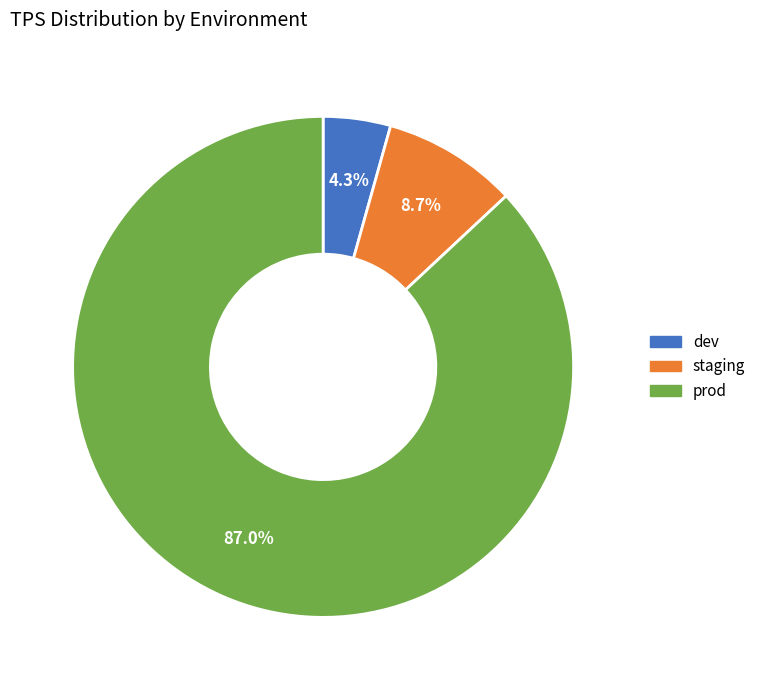

What percentage is the staging slice, to the nearest percent?

9%